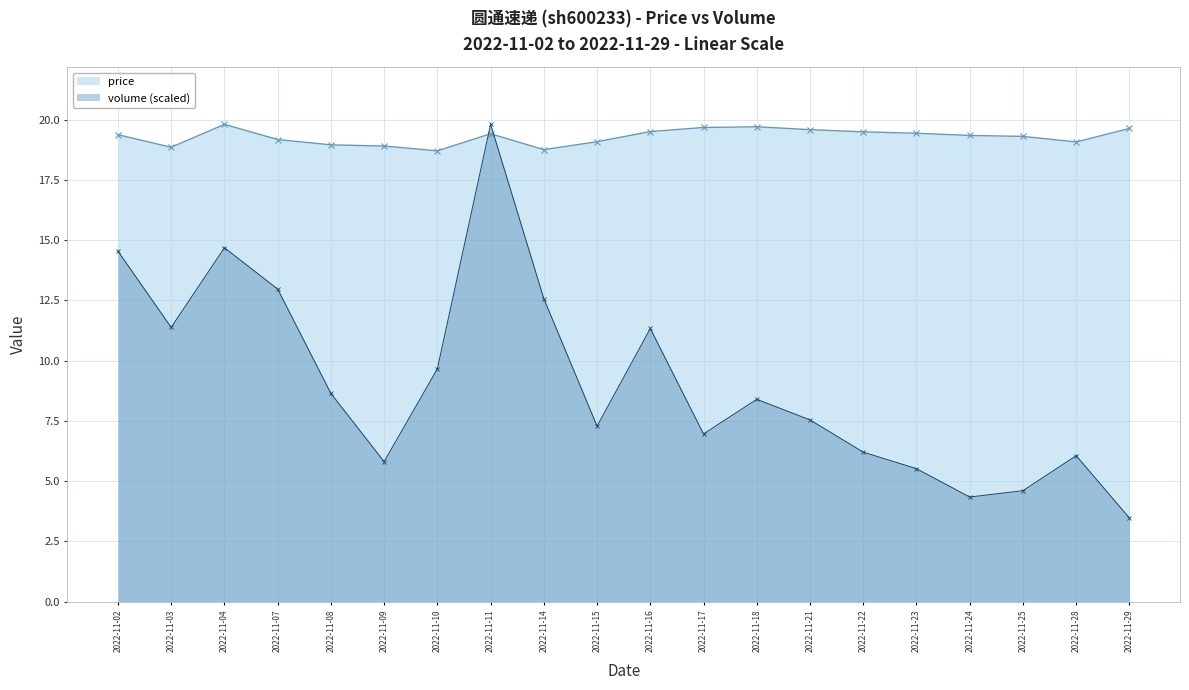

The value of volume at 2022-11-18 is 8.4. True or false?

True